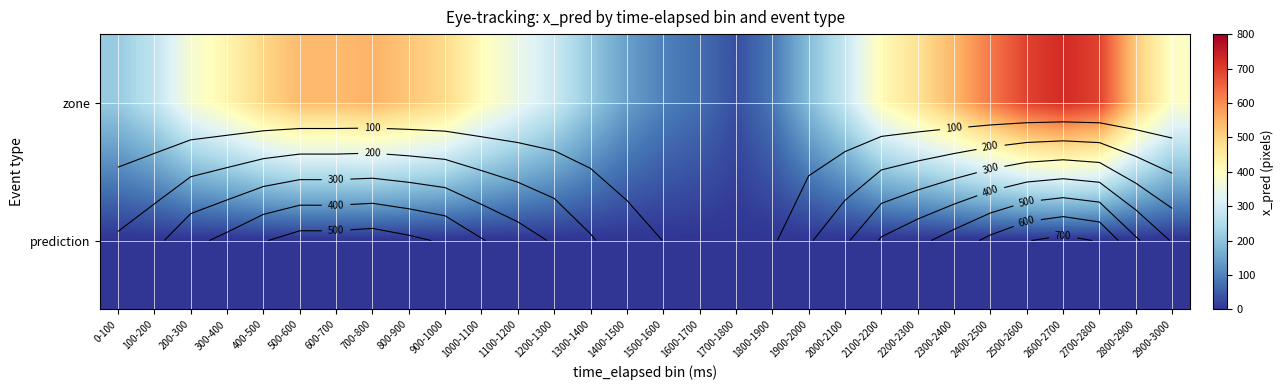

Rank the categories by zone value from lowest to highest.

1700-1800, 1600-1700, 1800-1900, 1500-1600, 1400-1500, 1900-2000, 1300-1400, 0-100, 100-200, 2000-2100, 1200-1300, 1100-1200, 200-300, 2900-3000, 1000-1100, 2100-2200, 300-400, 2200-2300, 900-1000, 400-500, 2800-2900, 800-900, 600-700, 500-600, 2300-2400, 700-800, 2400-2500, 2700-2800, 2500-2600, 2600-2700